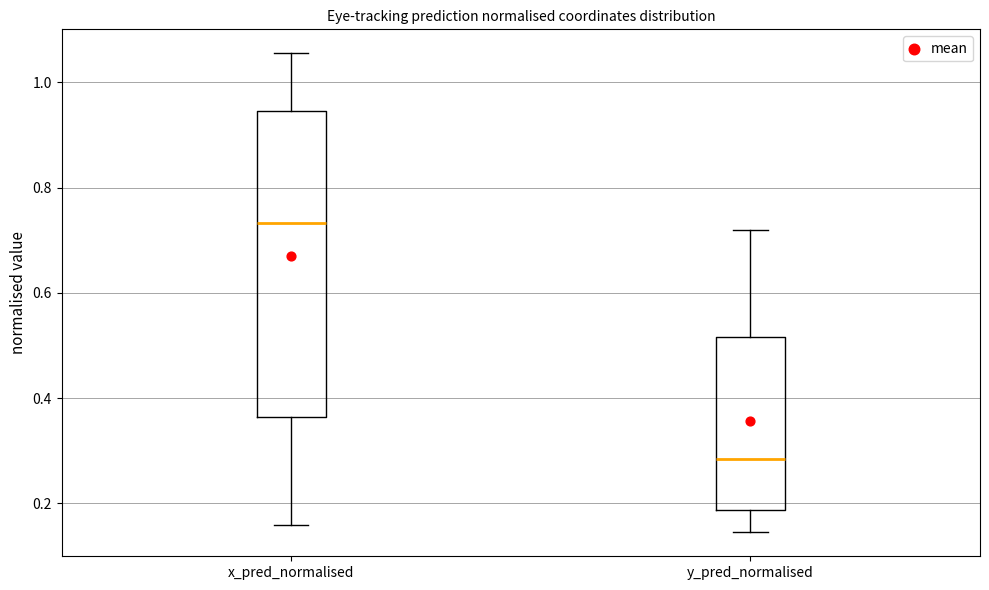

Reading left to right, read every box against the y-axis: the position of its median line, the range the box covers, and the ends of its whiskers. The values are not printed on the chart, so give them approximately, as read against the axis.

x_pred_normalised: median 0.74, box 0.36 to 0.94, whiskers 0.16 to 1.06
y_pred_normalised: median 0.28, box 0.18 to 0.52, whiskers 0.14 to 0.72